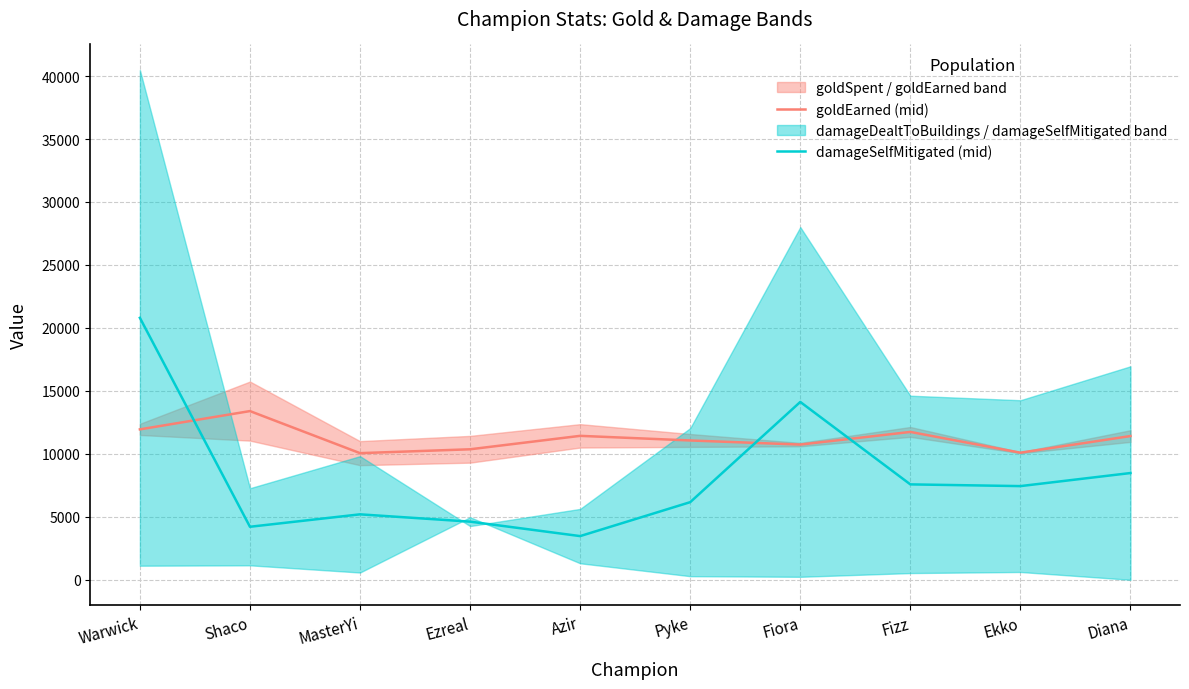

Reading left to right, transcribe all the data shown in this chart.

goldEarned (mid): 11943.5	13395.5	10055.0	10362.5	11429.0	11062.5	10735.5	11741.0	10092.5	11413.0
damageSelfMitigated (mid): 20800.5	4209.5	5196.5	4617.0	3469.0	6164.0	14121.0	7575.0	7438.5	8476.0